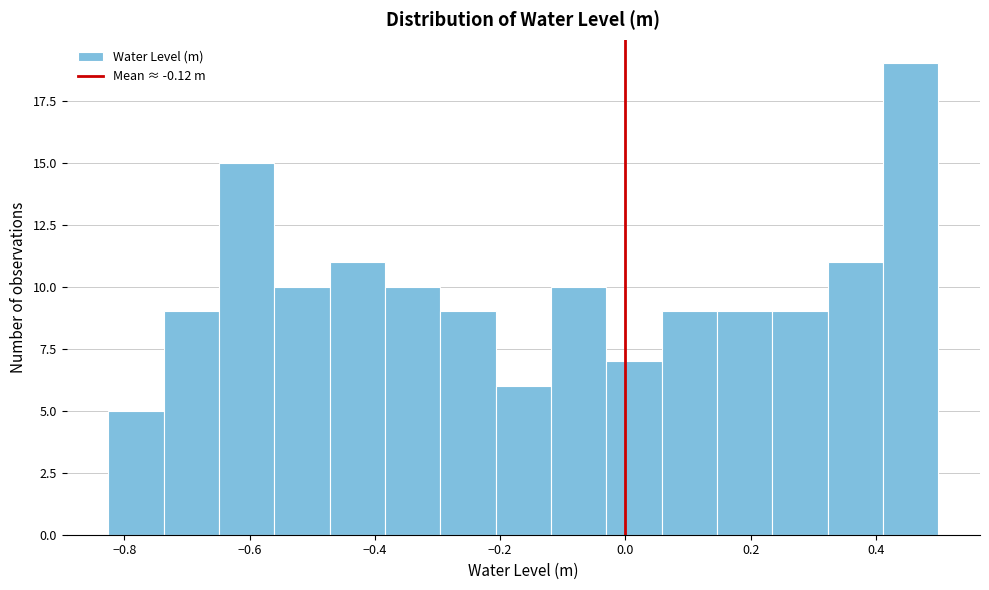

Which range on the x-axis has the tallest bar?

0.42 to 0.50